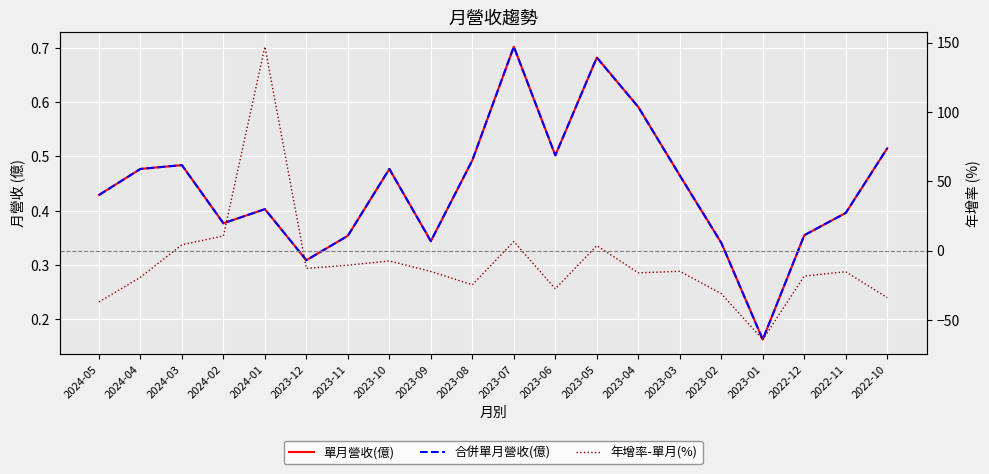

Between which two adjacent categories do 合併單月營收(億) and 年增率-單月(%) first intersect?

2024-04 and 2024-03